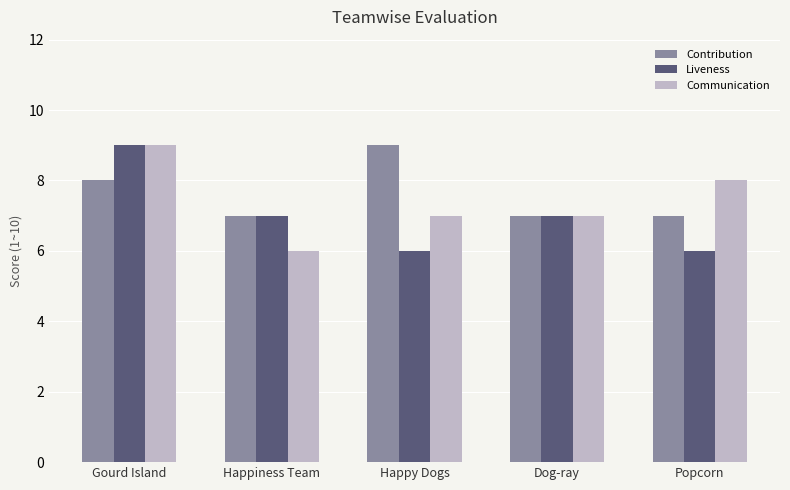

What is the maximum value shown in the chart?

9